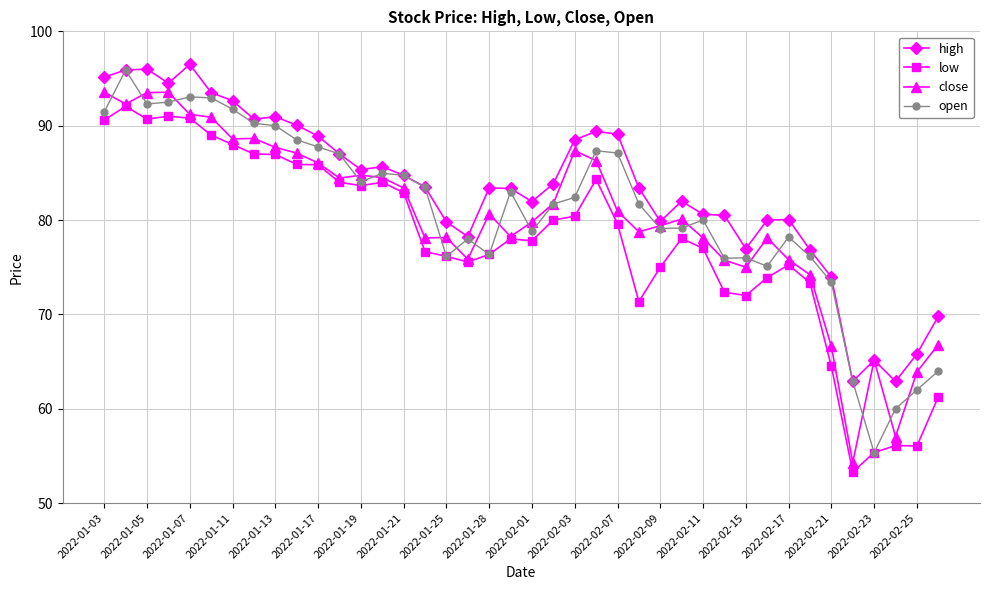

Which series has the largest total across all categories?

high